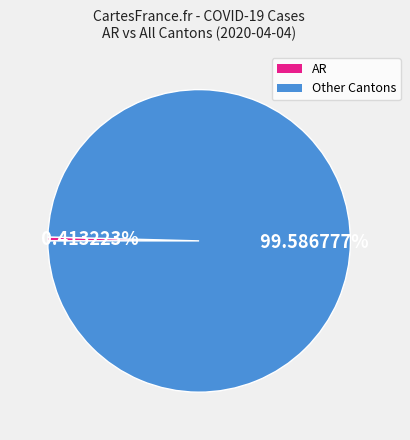

Is there a majority slice in this chart?

Yes